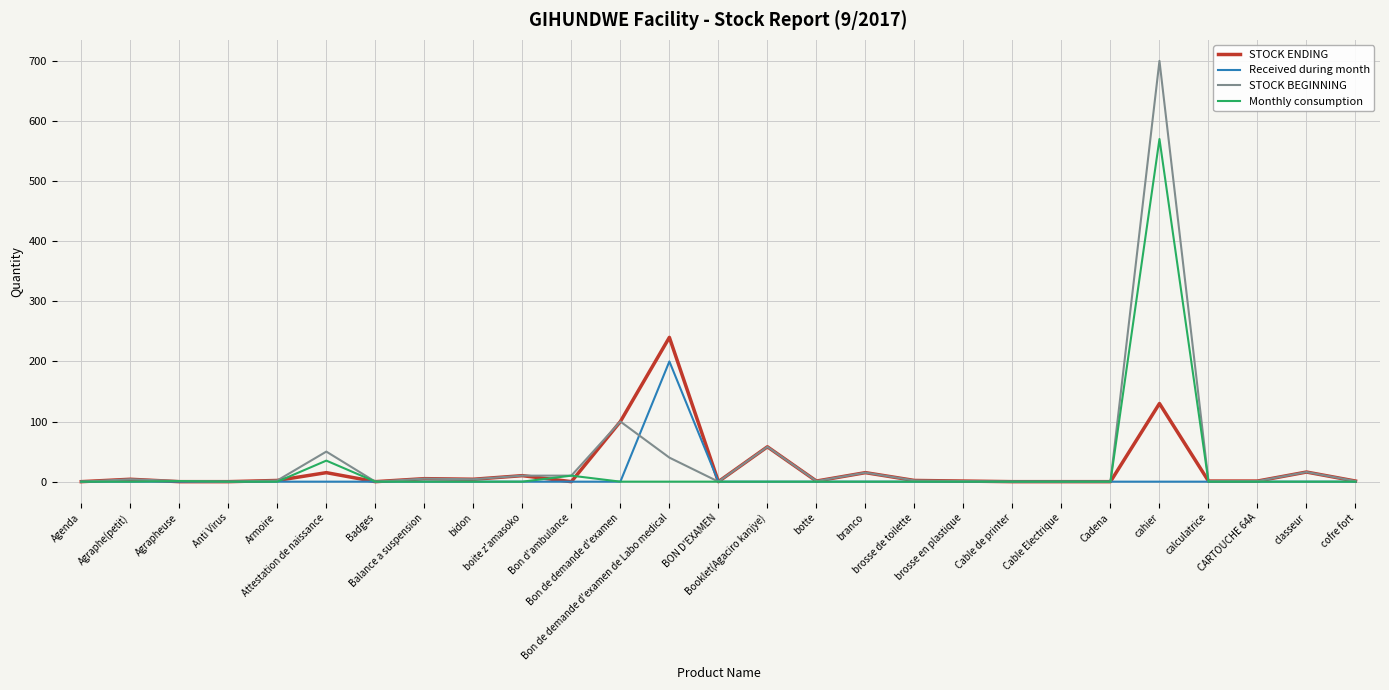

List the series in order of their peak value, highest first.

STOCK BEGINNING, Monthly consumption, STOCK ENDING, Received during month